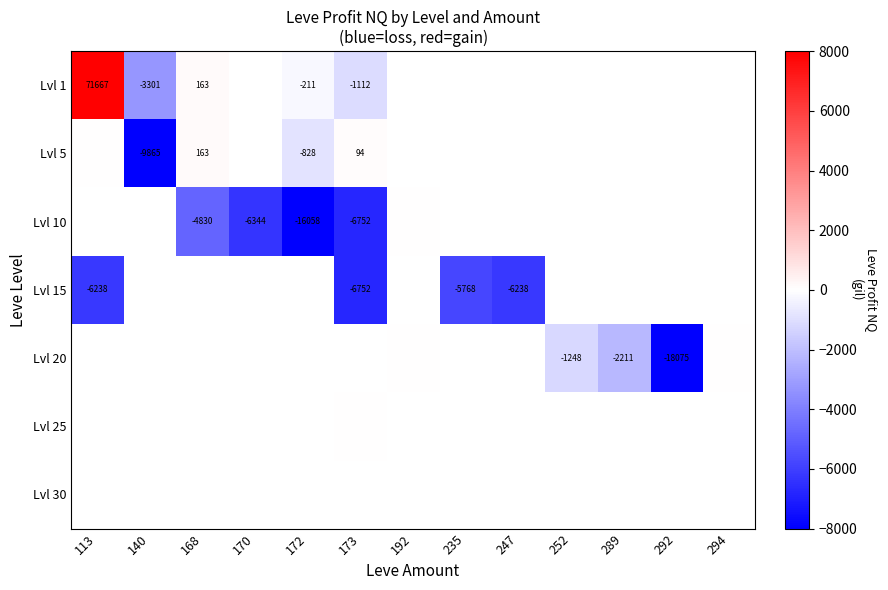

Which series has the widest spread of values?

Lvl 1